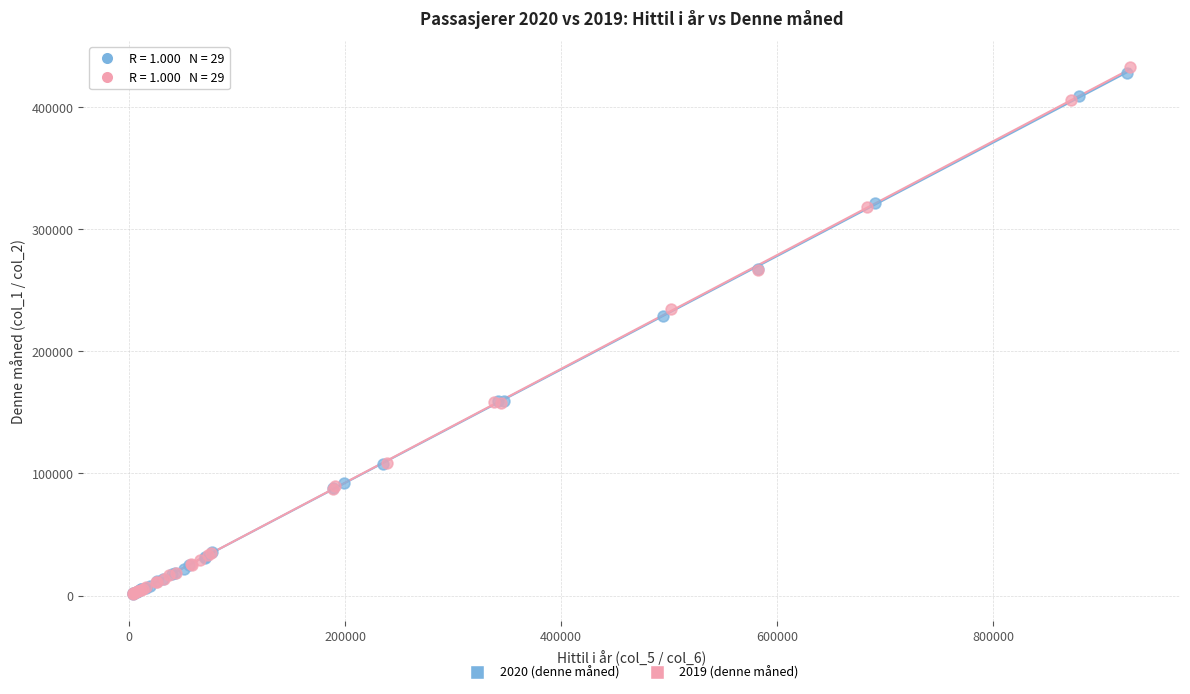

Which series has the widest spread of Y values?

2019 (denne måned)